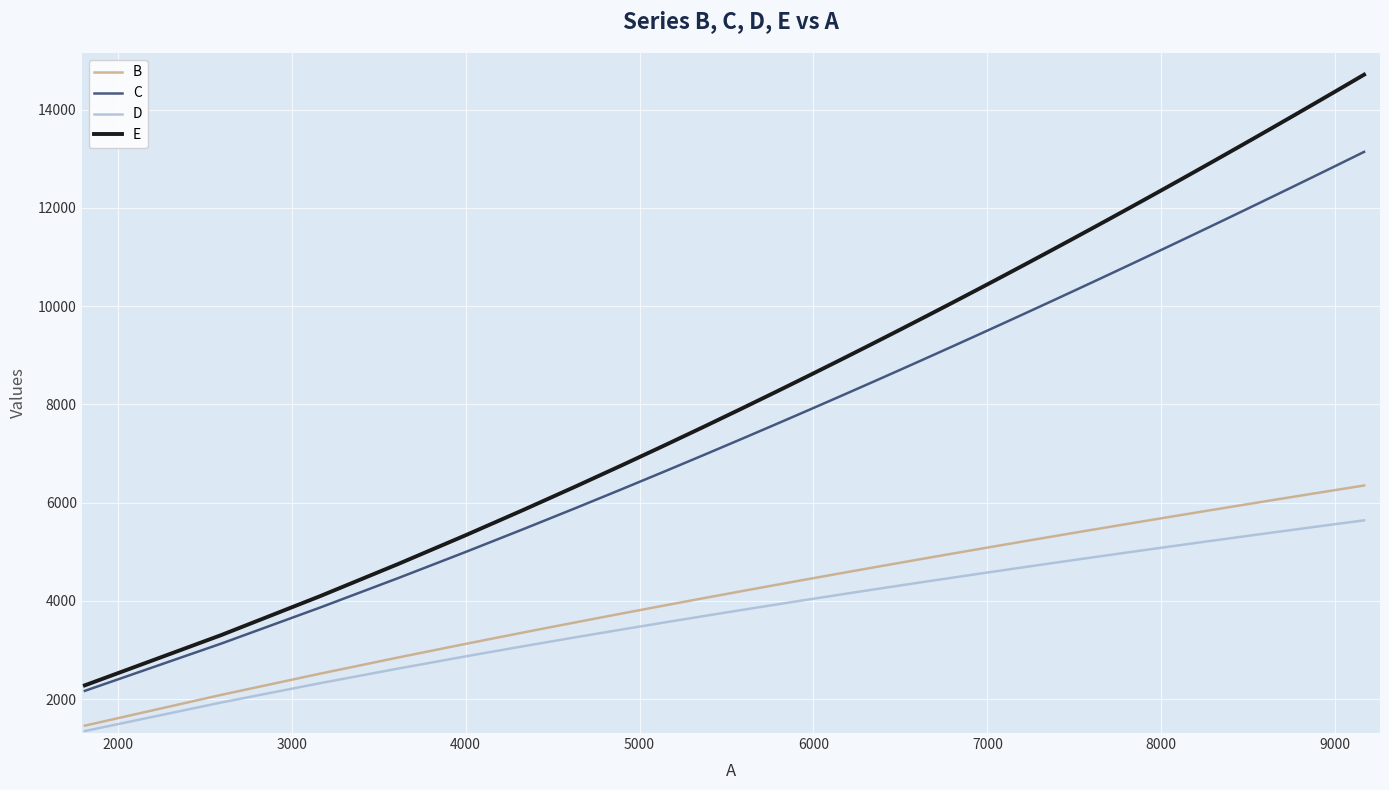

Which series has the widest spread of values?

E